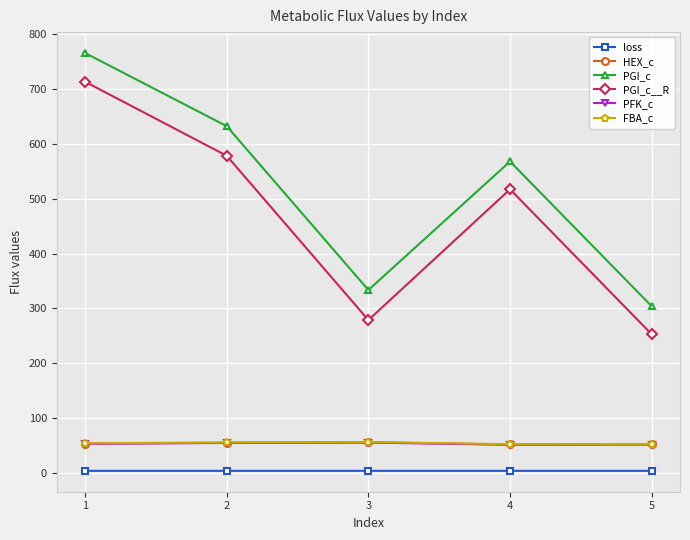

Which category has the highest value across all series?

1